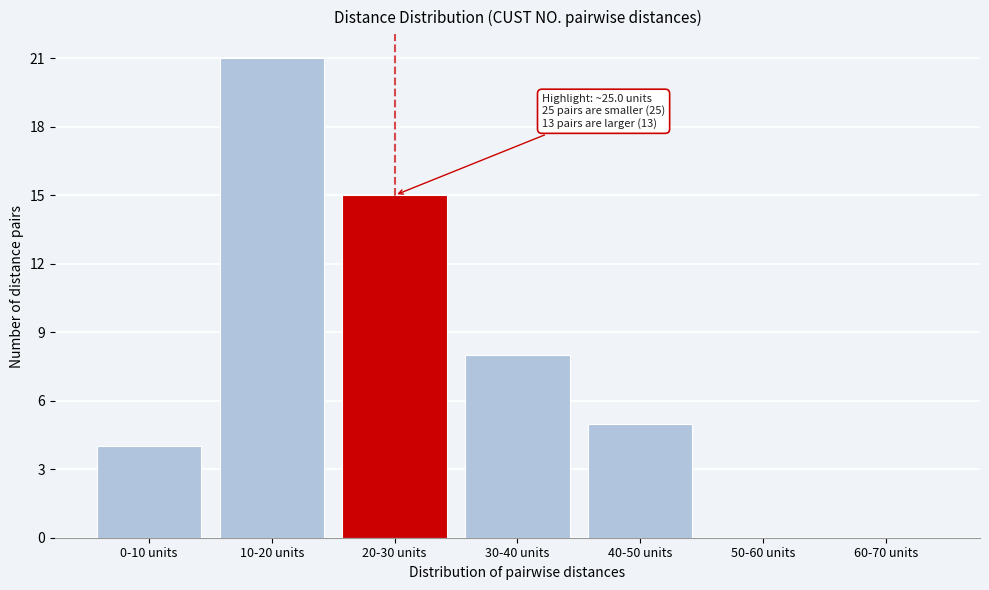

Reading left to right, extract all data points from this chart.

0-10 units=4	10-20 units=21	20-30 units=15	30-40 units=8	40-50 units=5	50-60 units=0	60-70 units=0